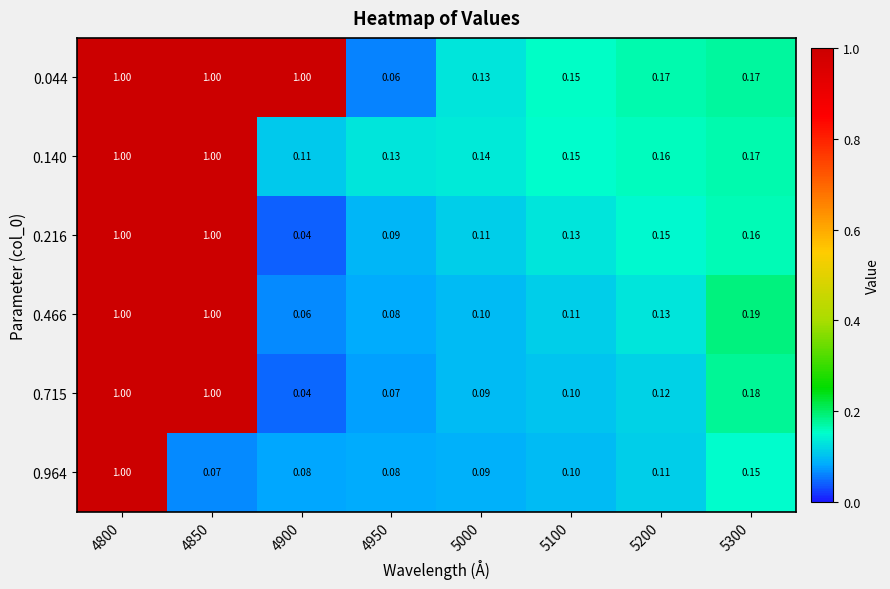

Is the value of 0.964 at 4950 greater than the value of 0.715 at 4950?

Yes